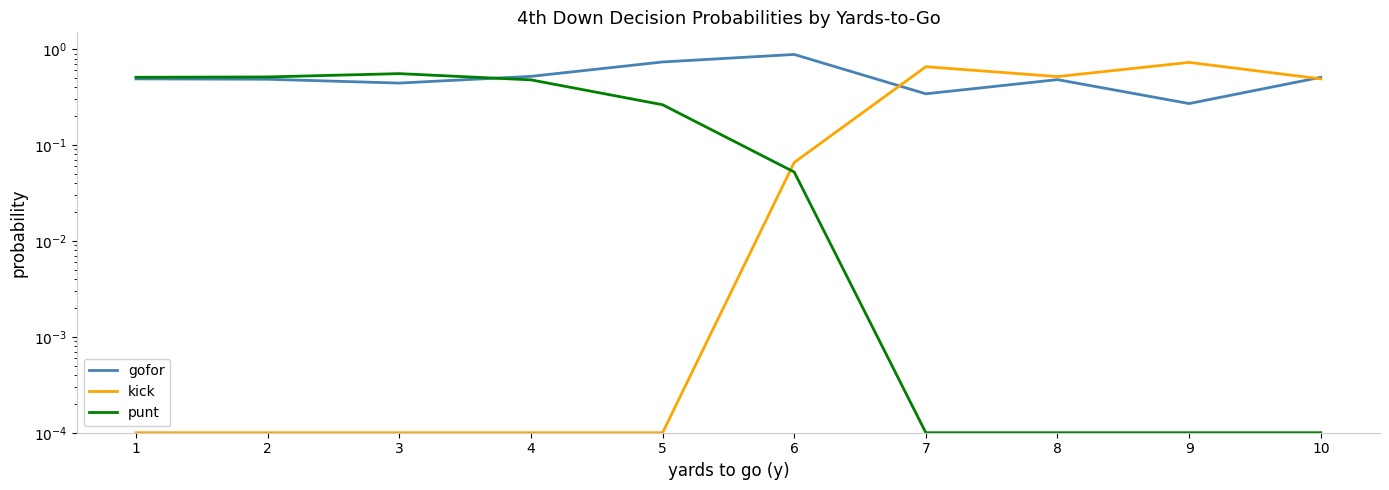

In punt, how many points are higher than both neighbors (excluding endpoints)?

1